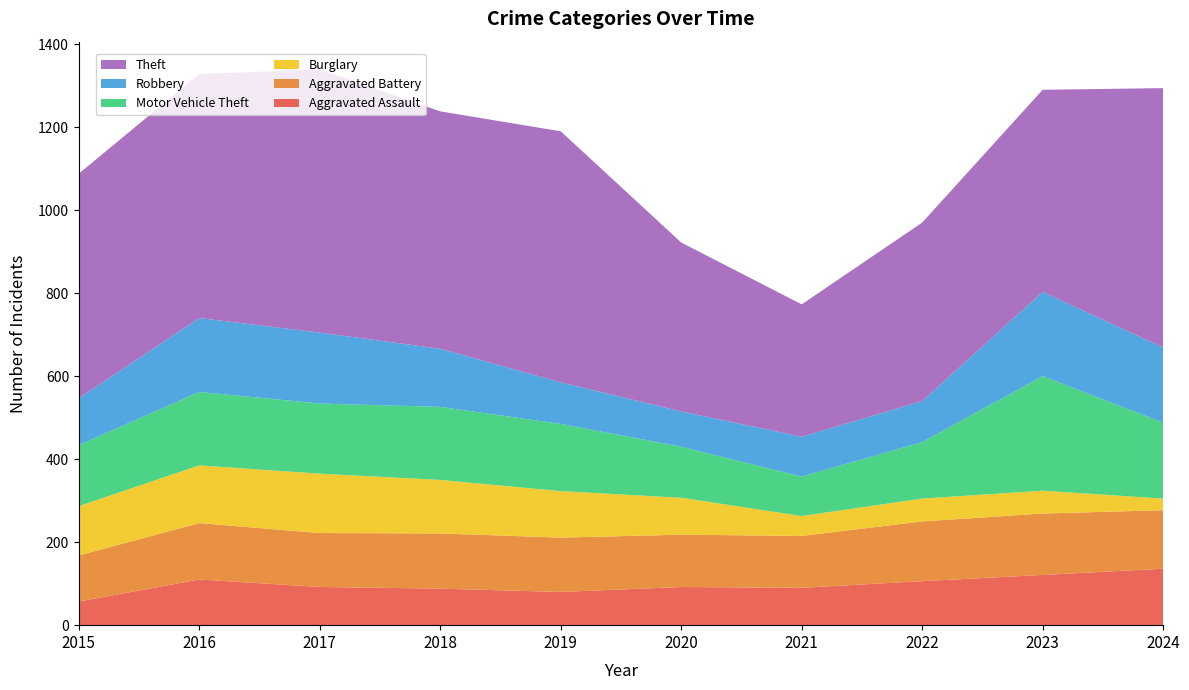

Reading left to right, list all the values displayed in this chart.

Aggravated Assault: 2015=57	2016=110	2017=92	2018=88	2019=80	2020=92	2021=90	2022=106	2023=121	2024=136
Aggravated Battery: 2015=111	2016=136	2017=130	2018=133	2019=131	2020=126	2021=125	2022=144	2023=148	2024=141
Burglary: 2015=119	2016=139	2017=143	2018=129	2019=112	2020=89	2021=48	2022=55	2023=55	2024=28
Motor Vehicle Theft: 2015=147	2016=177	2017=169	2018=176	2019=162	2020=123	2021=95	2022=136	2023=276	2024=183
Robbery: 2015=113	2016=178	2017=171	2018=140	2019=100	2020=85	2021=96	2022=99	2023=203	2024=181
Theft: 2015=541	2016=588	2017=634	2018=572	2019=605	2020=407	2021=319	2022=430	2023=487	2024=625